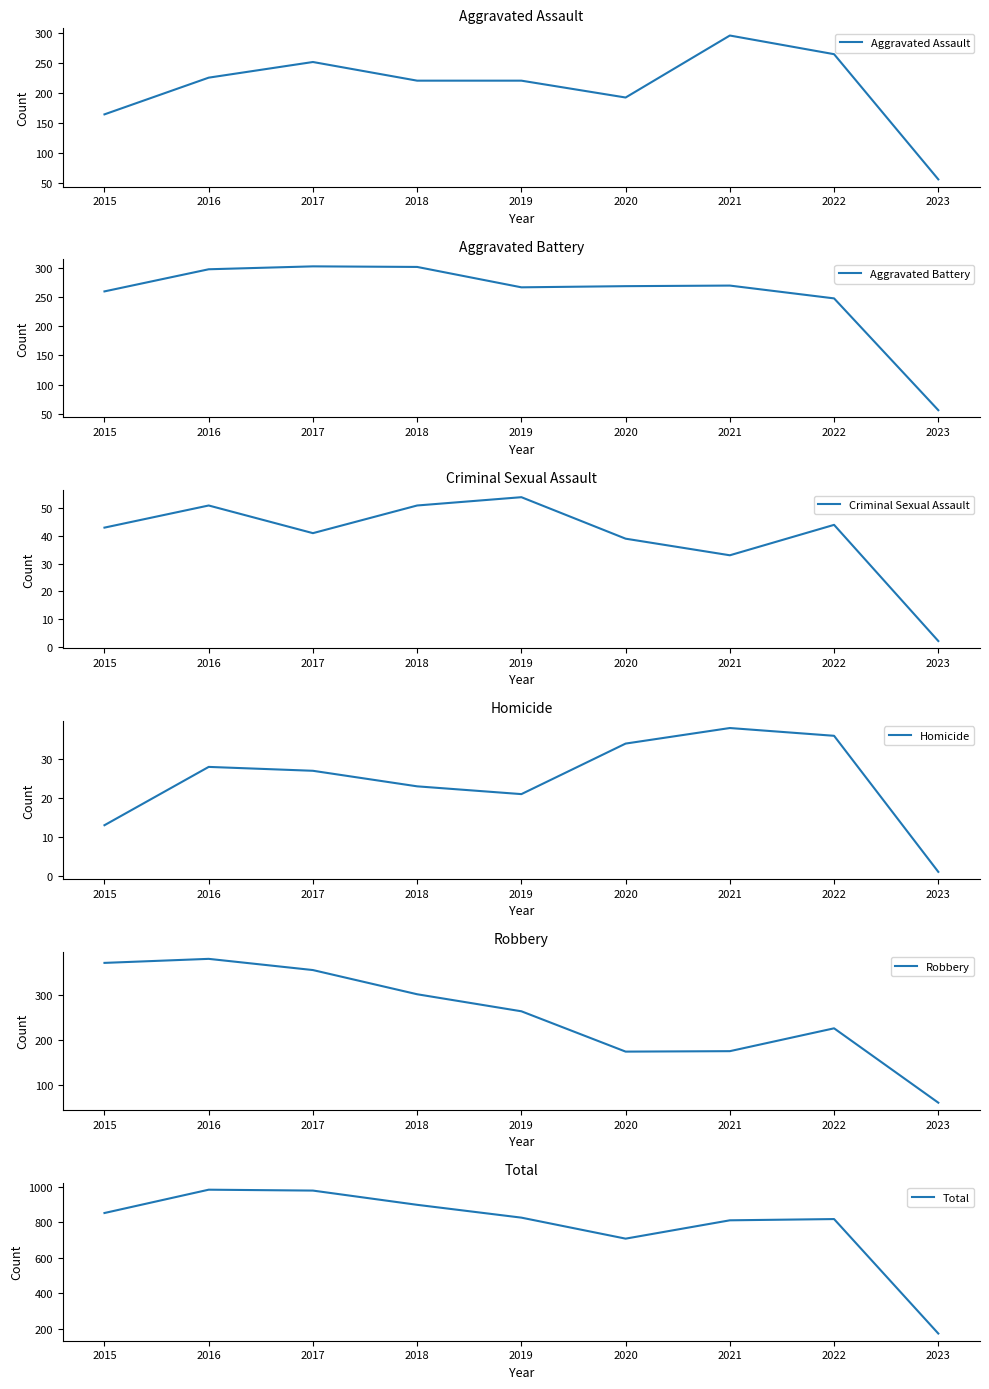

At which category is the sum across all series the highest?

2016